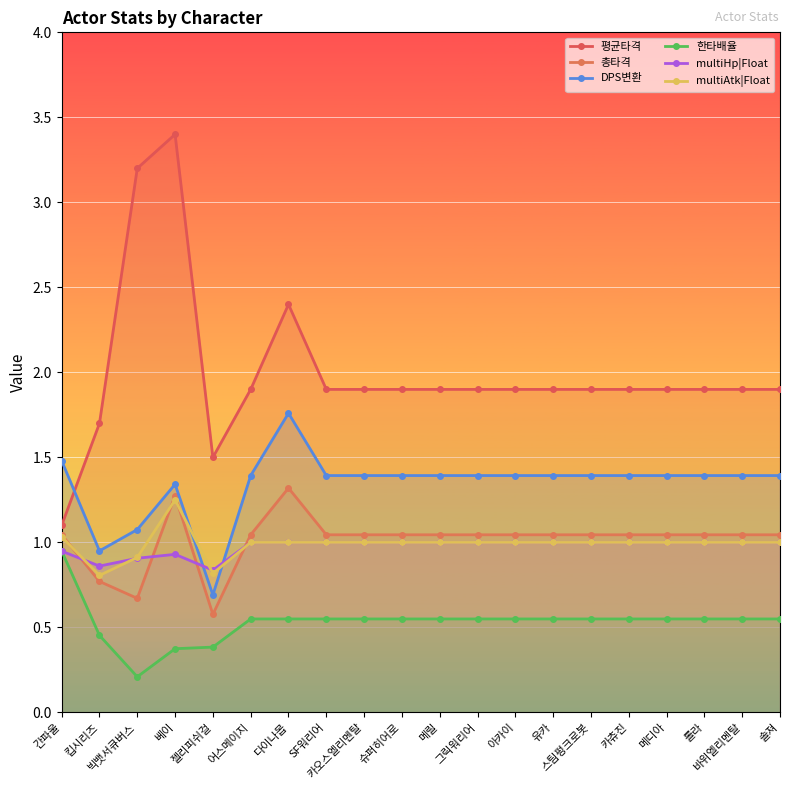

Count the multiHp|Float values in the range 1 to 2.

15